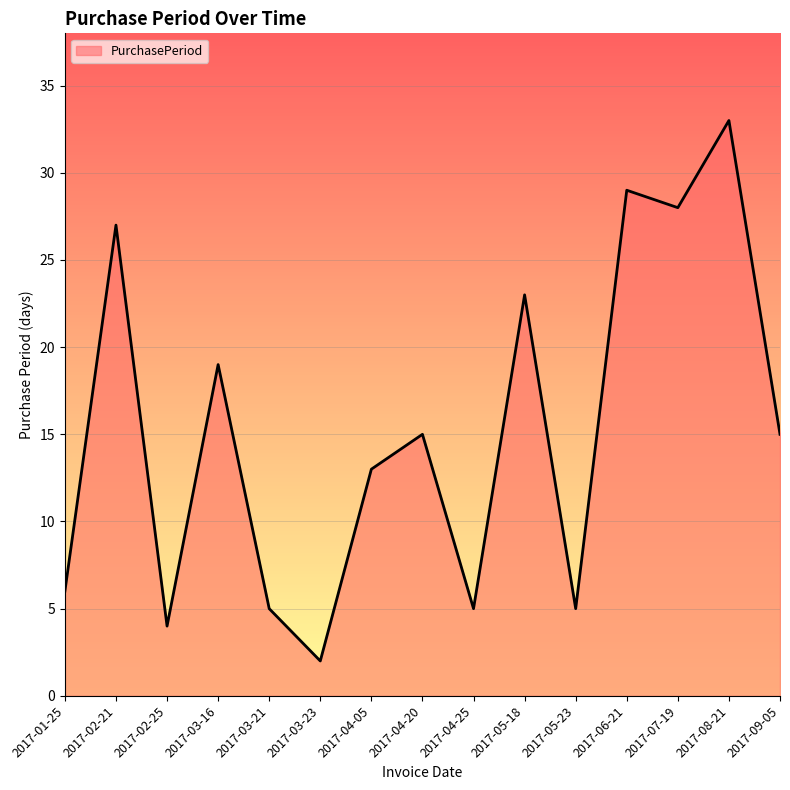

How many distinct data groups are displayed?

1